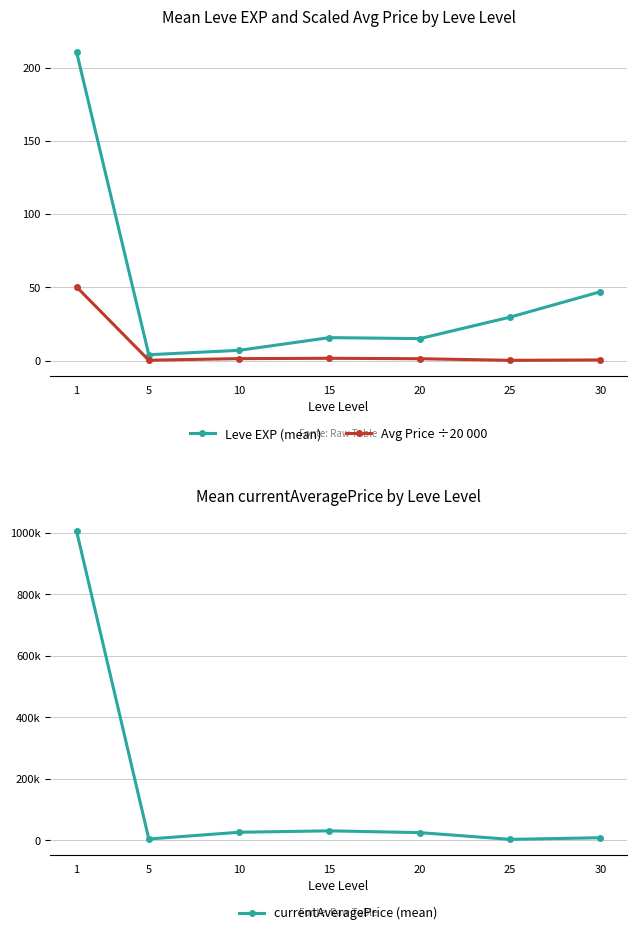

What is the total value across all series at 15?

31185.2